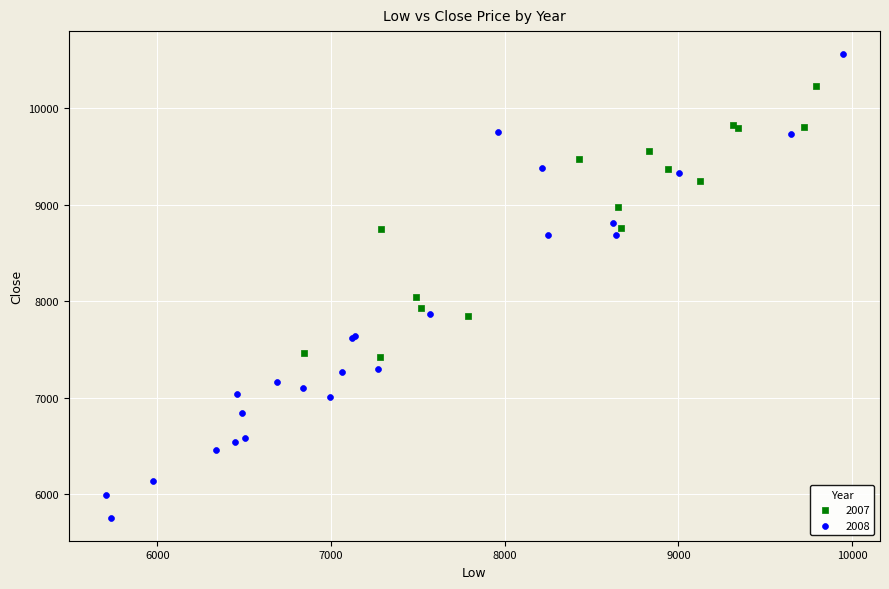

Which series reaches the minimum Y coordinate?

2008